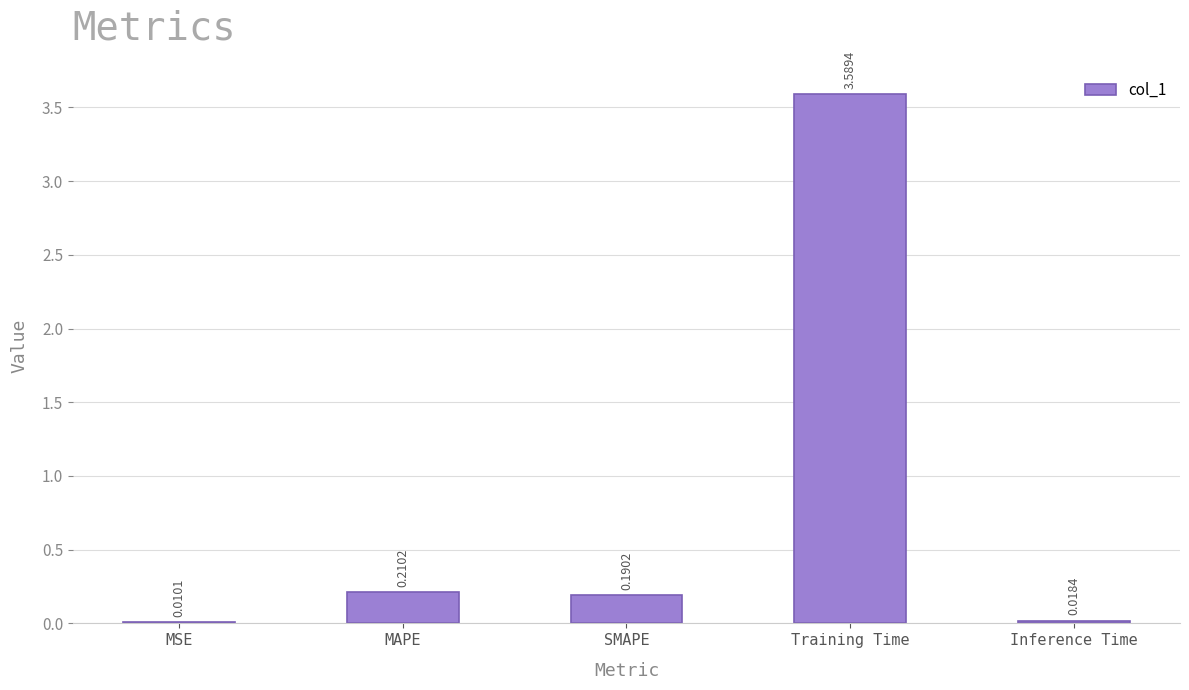

What is the sum of all values?

4.0